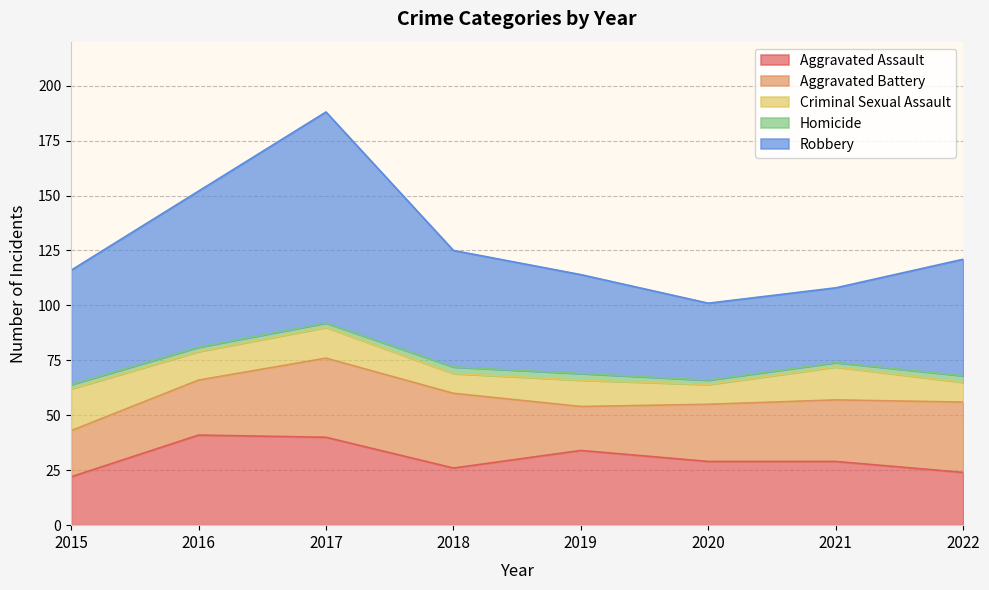

How many distinct data groups are displayed?

5